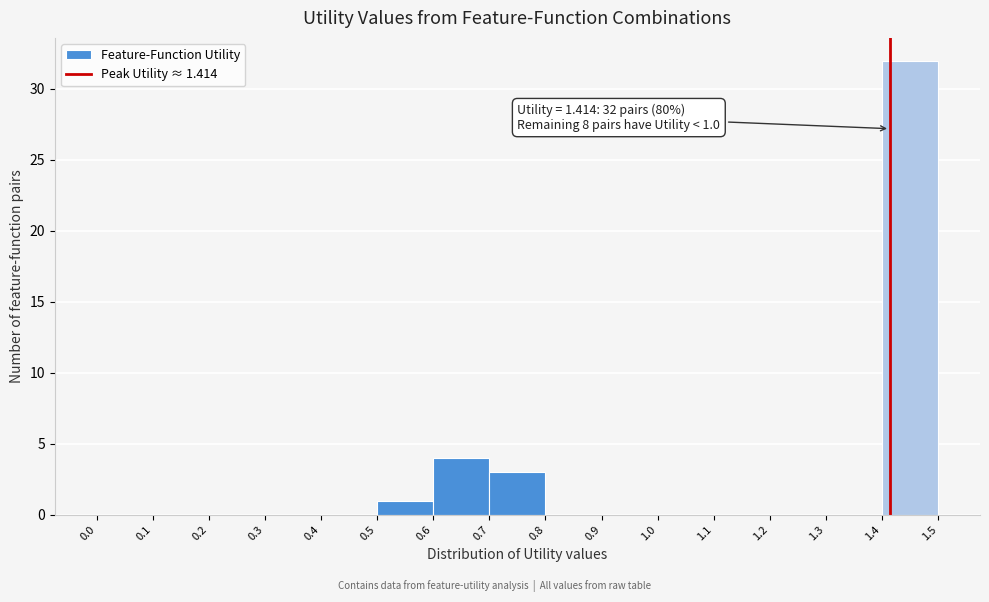

Over which range of the x-axis is the bar tallest?

1.4 to 1.5